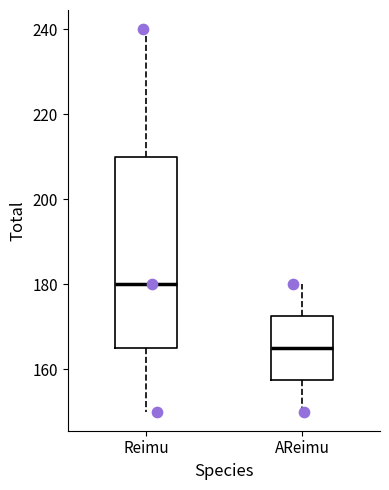

Reading left to right, transcribe this box plot: for each box, give where its median line is, the range the box spans, and where its two whiskers end, as read against the y-axis. The values are not printed on the chart, so give them approximately, as read against the axis.

Reimu: median 180, box 166 to 210, whiskers 150 to 240
AReimu: median 166, box 158 to 172, whiskers 150 to 180